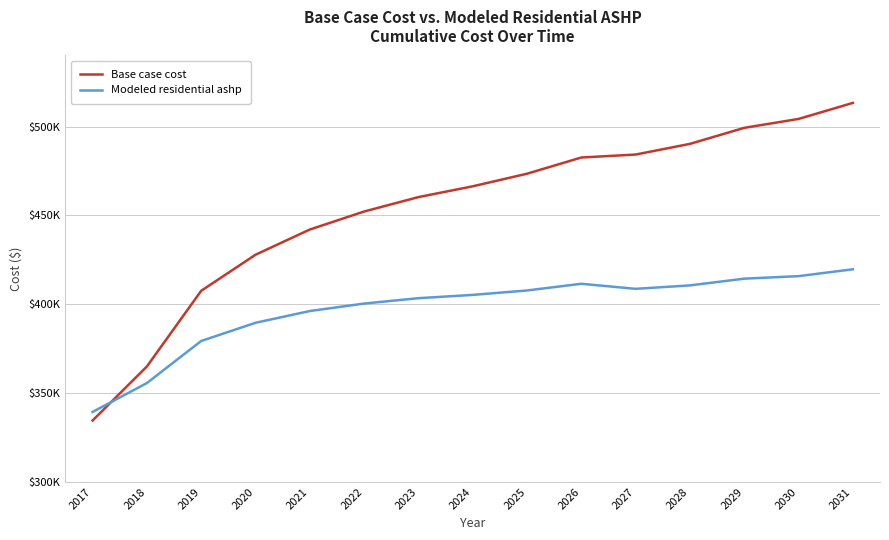

Which series has the widest spread of values?

Base case cost